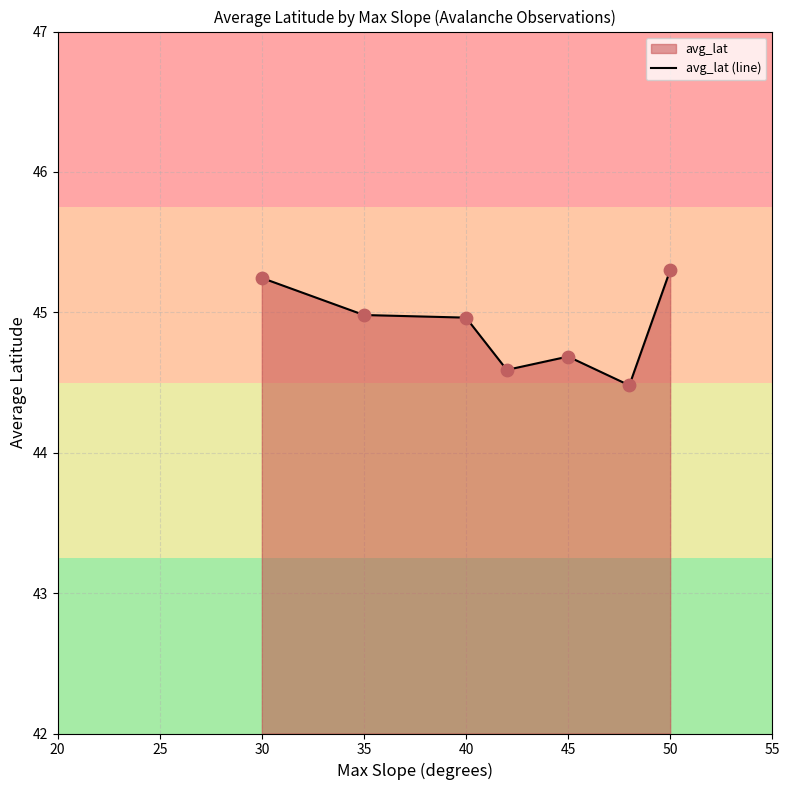

What is the ratio of the value at 35 to the value at 45?

1.0